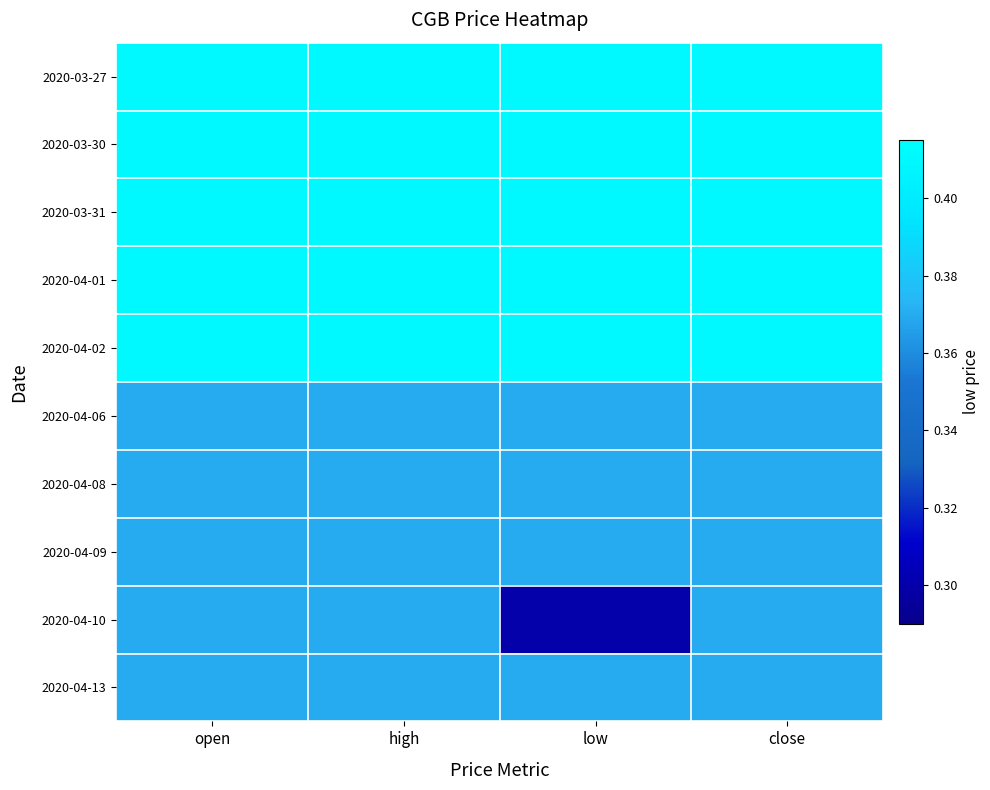

What is the total value across all series at low?

3.8